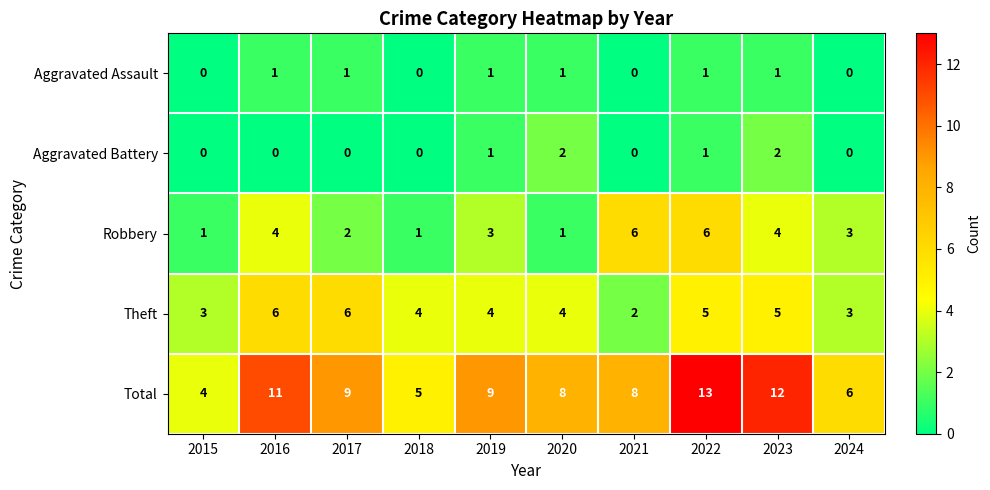

The value of Robbery at 2024 is 3. True or false?

True